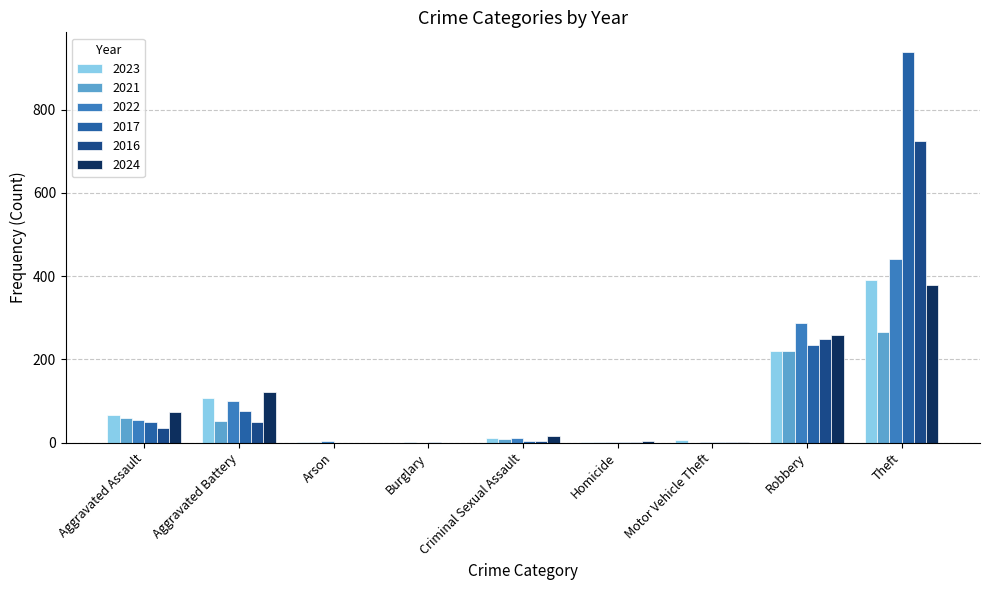

Between Robbery and Theft, which series saw the biggest shift?

2017